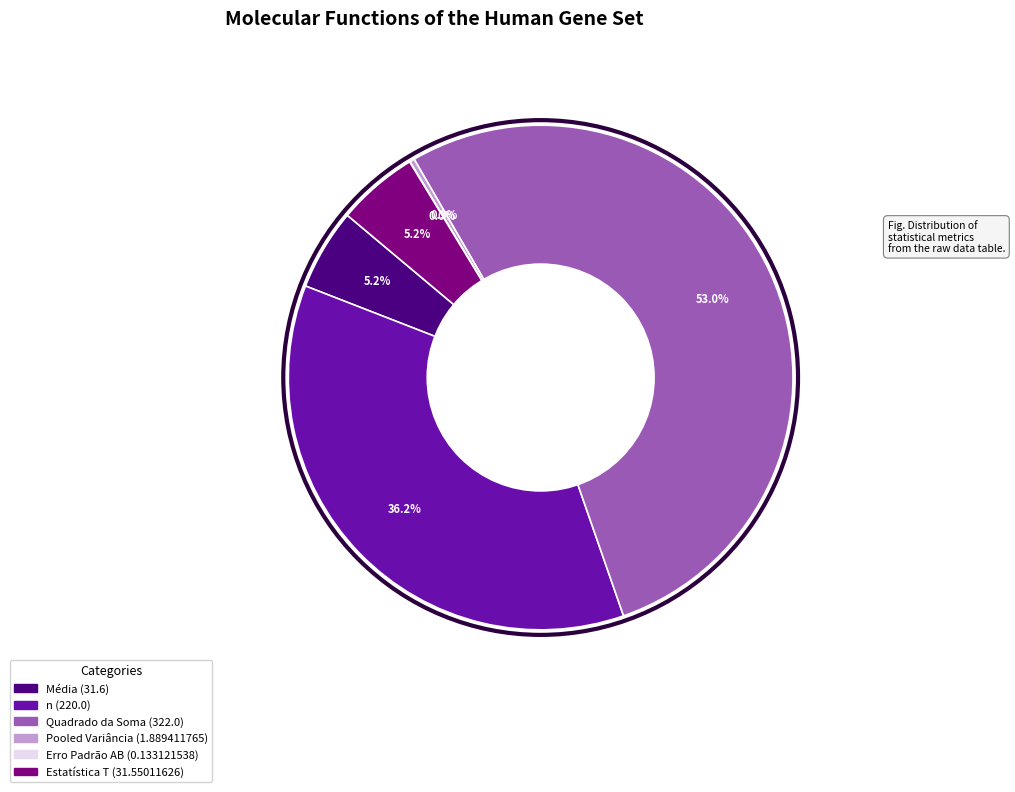

Which has a higher value, Média or Quadrado da Soma?

Quadrado da Soma